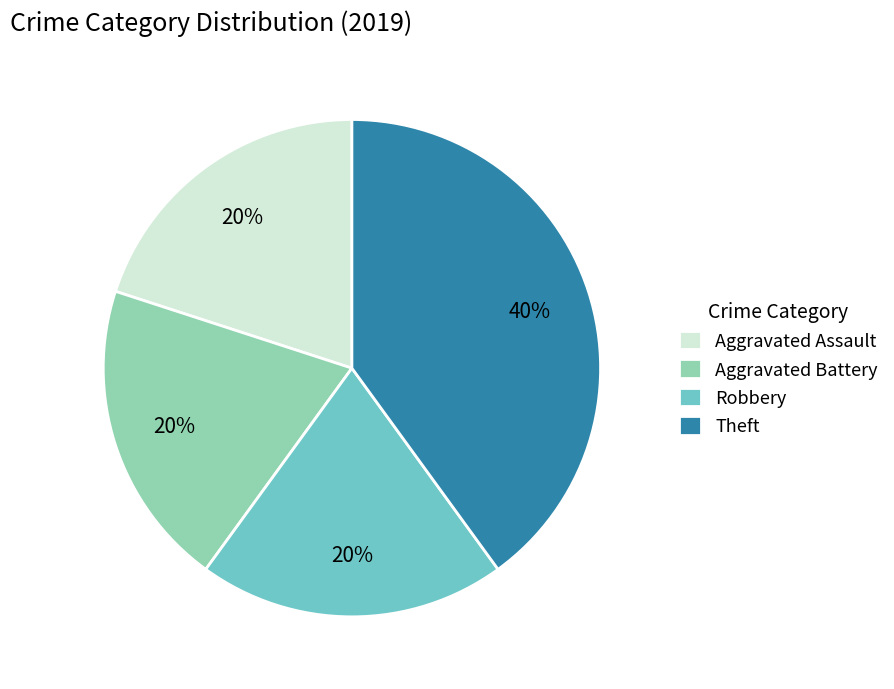

Is there a majority slice in this chart?

No